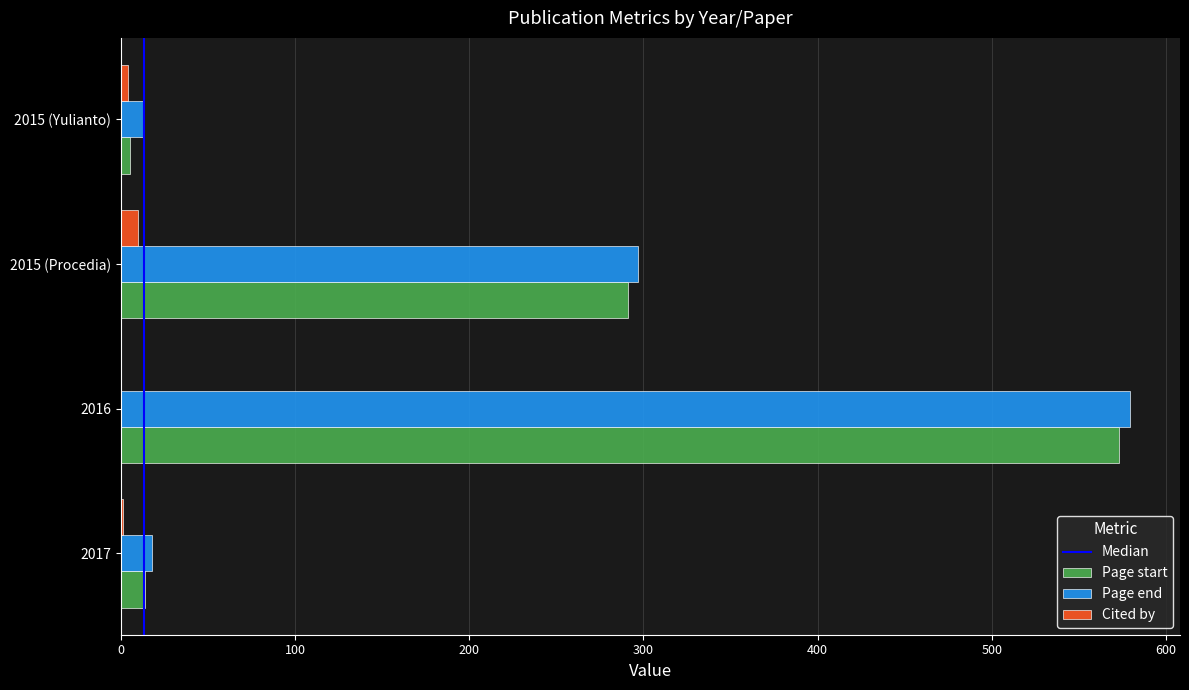

What is the sum of the Cited by values at 2016 and 2017?

1